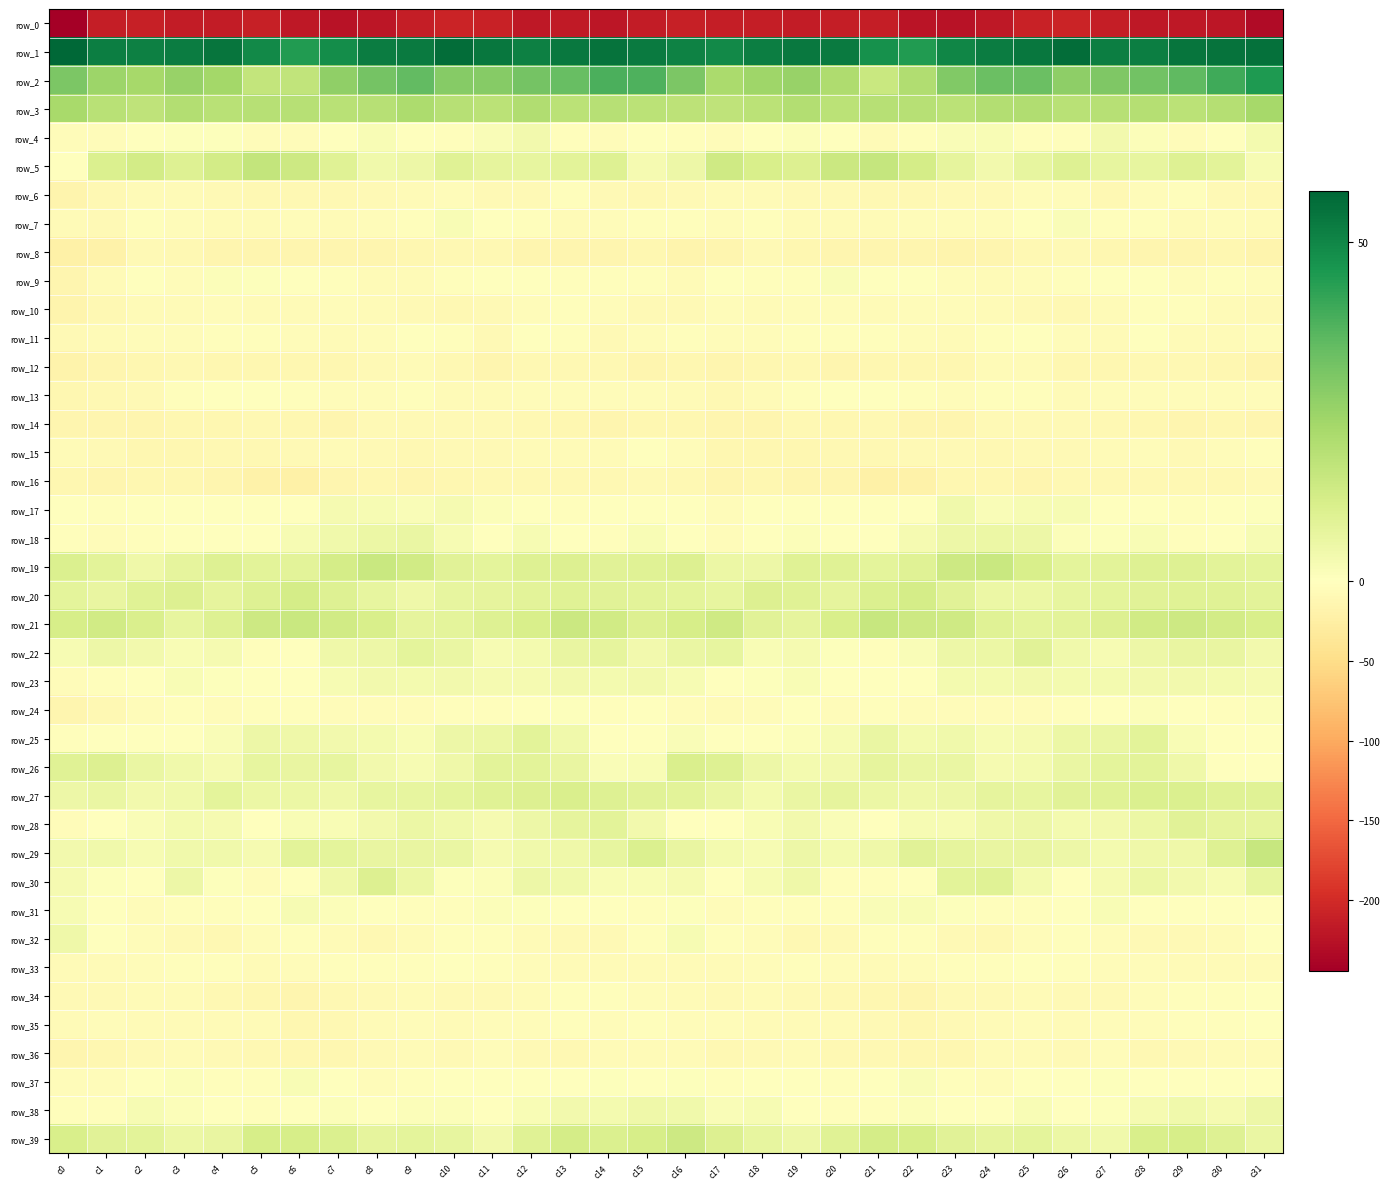

Count the number of data series in this chart.

40